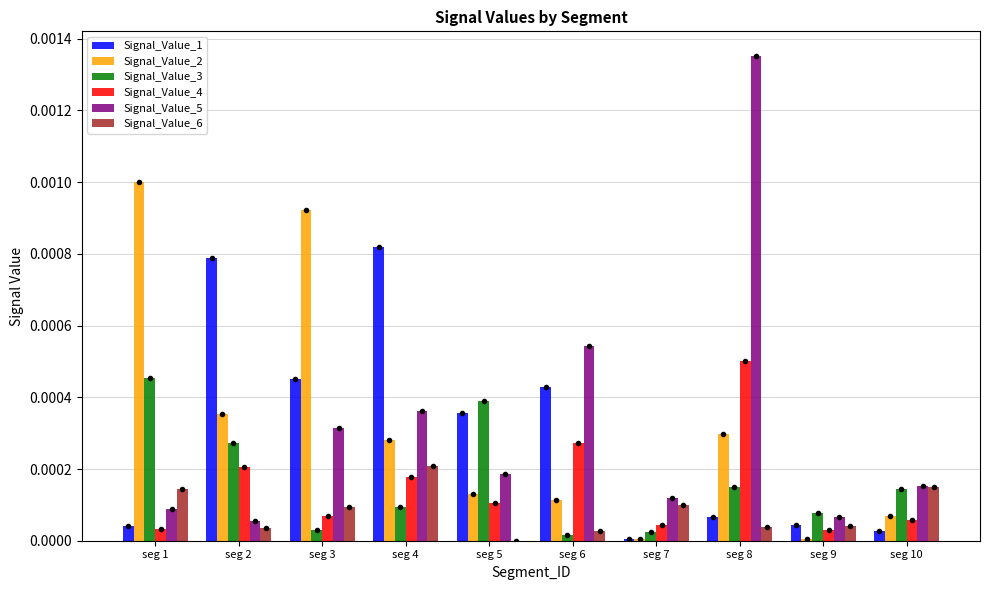

Does the chart contain stacked bars?

No